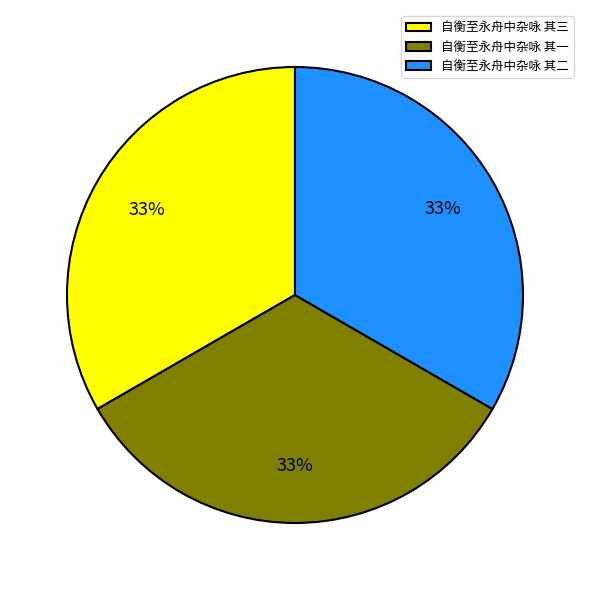

How many slices are in this pie chart?

3